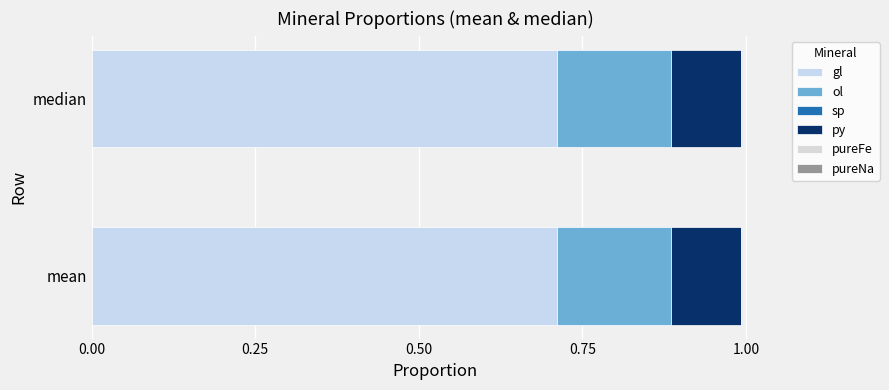

Count the number of categories in the chart.

2